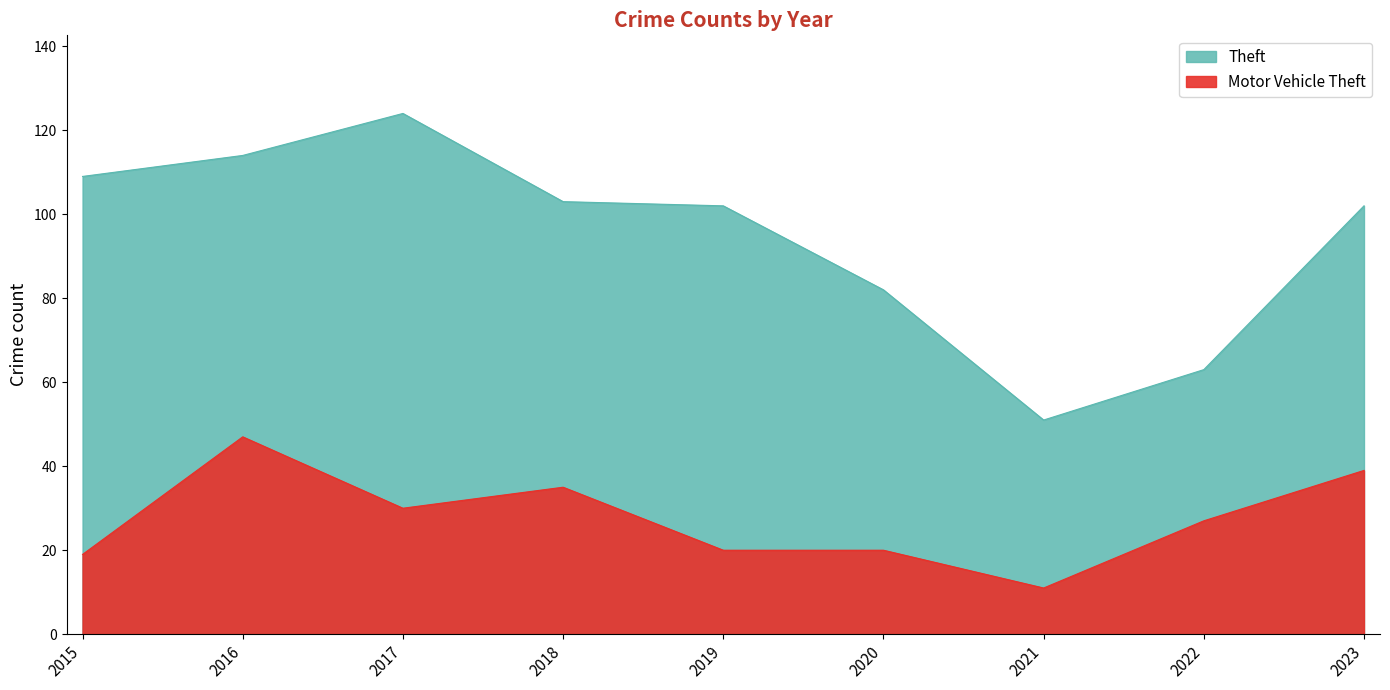

In Motor Vehicle Theft, how many points are higher than both neighbors (excluding endpoints)?

2